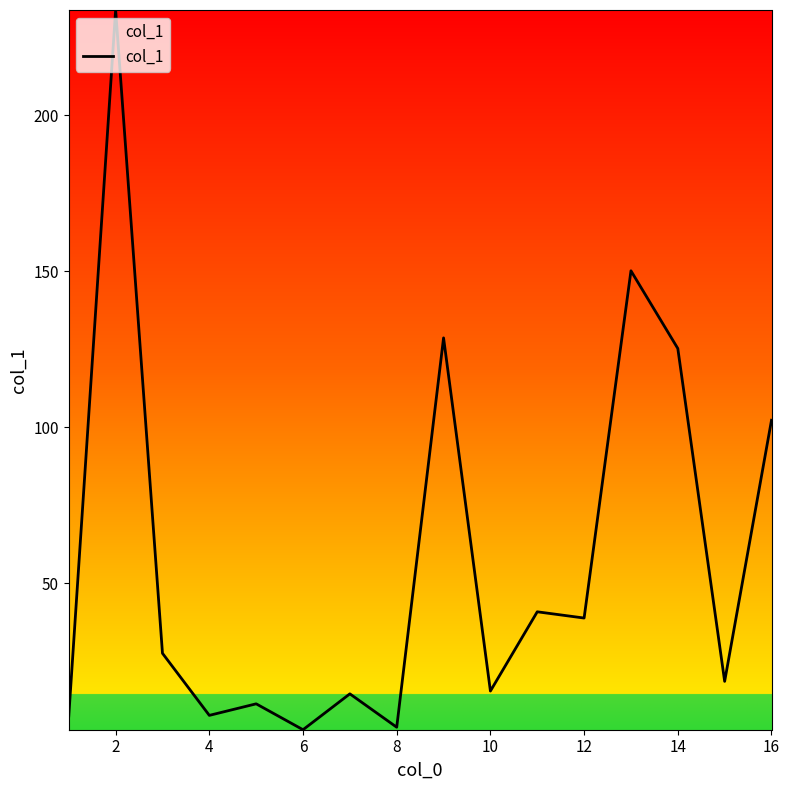

Does the chart have visible grid lines?

No